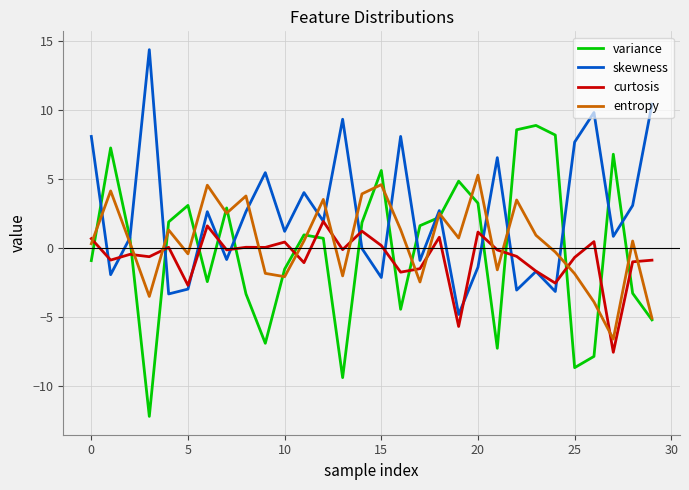

True or false: curtosis and variance intersect in this chart.

True